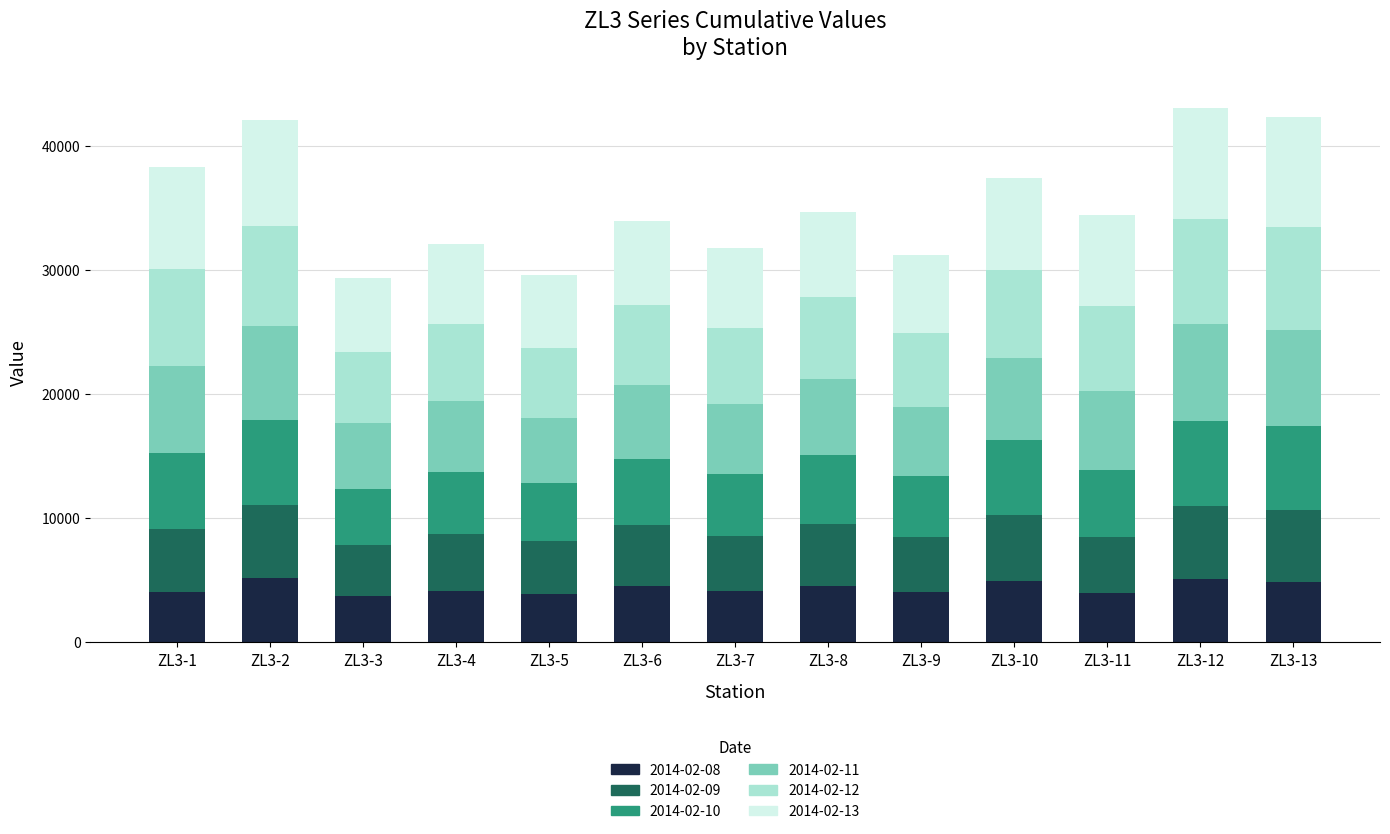

Does the chart contain any negative values?

No